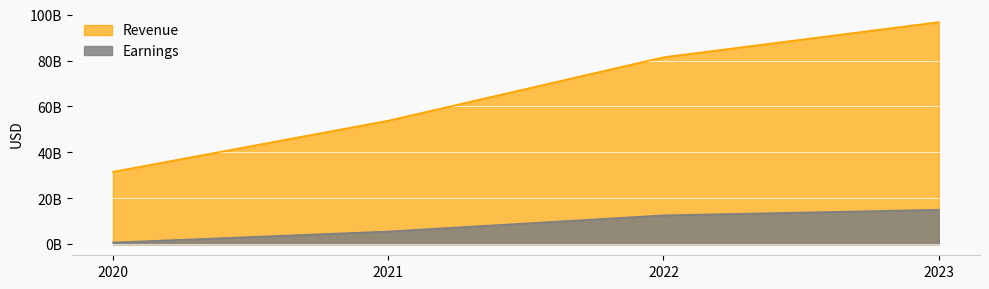

What is the value of the Earnings point at the 4th from the left?

14997000000